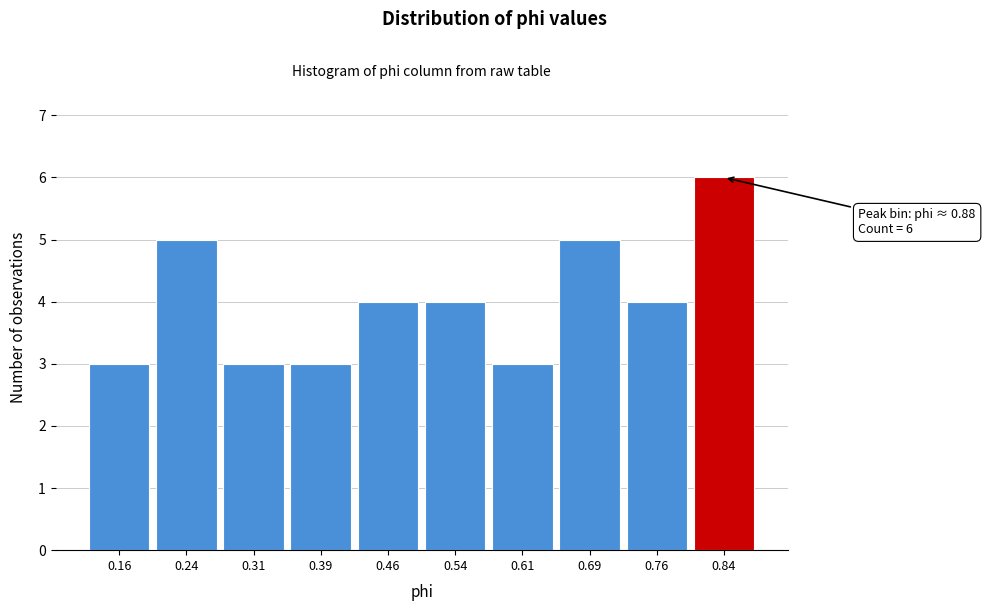

Reading left to right, extract all data points from this chart.

0.16=3	0.24=5	0.31=3	0.39=3	0.46=4	0.54=4	0.61=3	0.69=5	0.76=4	0.84=6